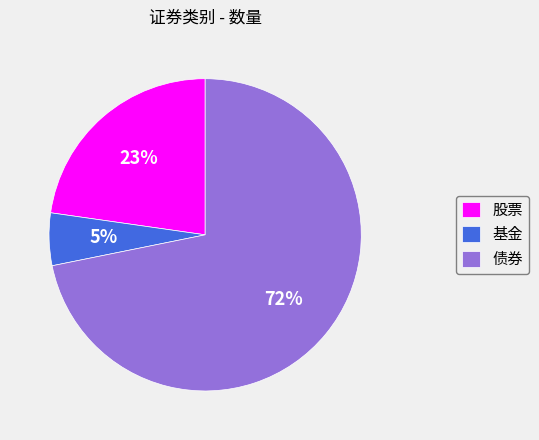

How many slices are in this pie chart?

3